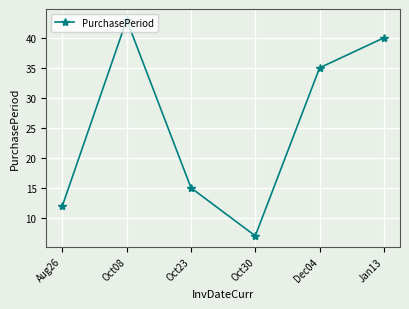

Which has a higher value, Oct23 or Dec04?

Dec04